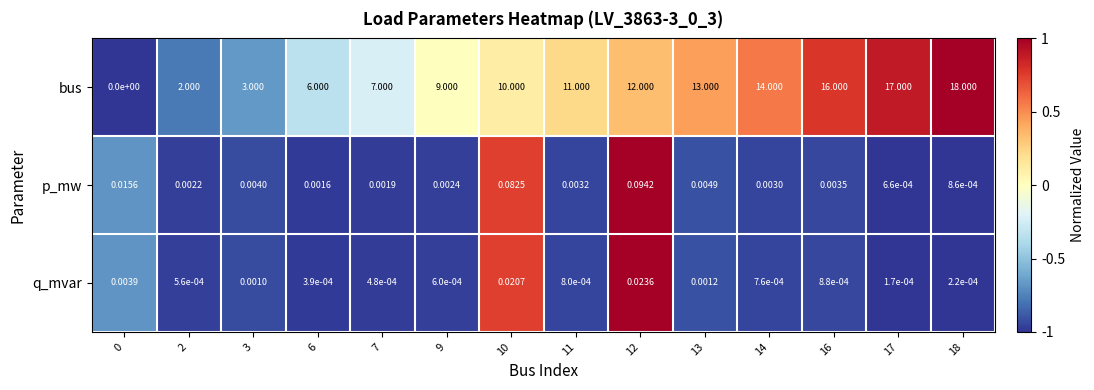

Which series has the widest spread of values?

bus